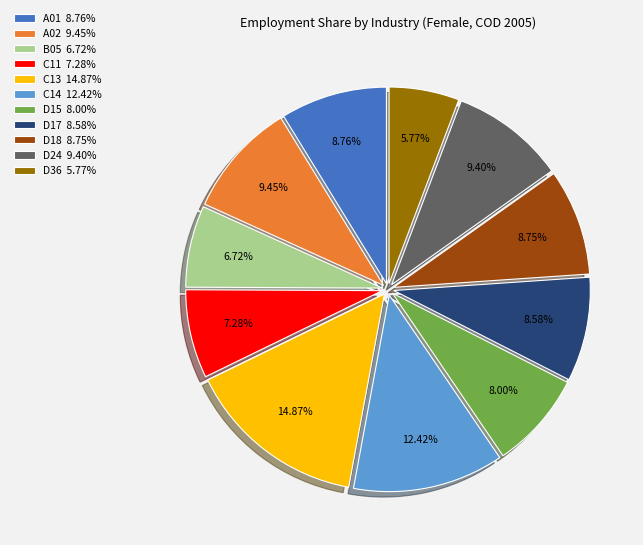

To the nearest percent, what percentage of the pie is D24?

9%